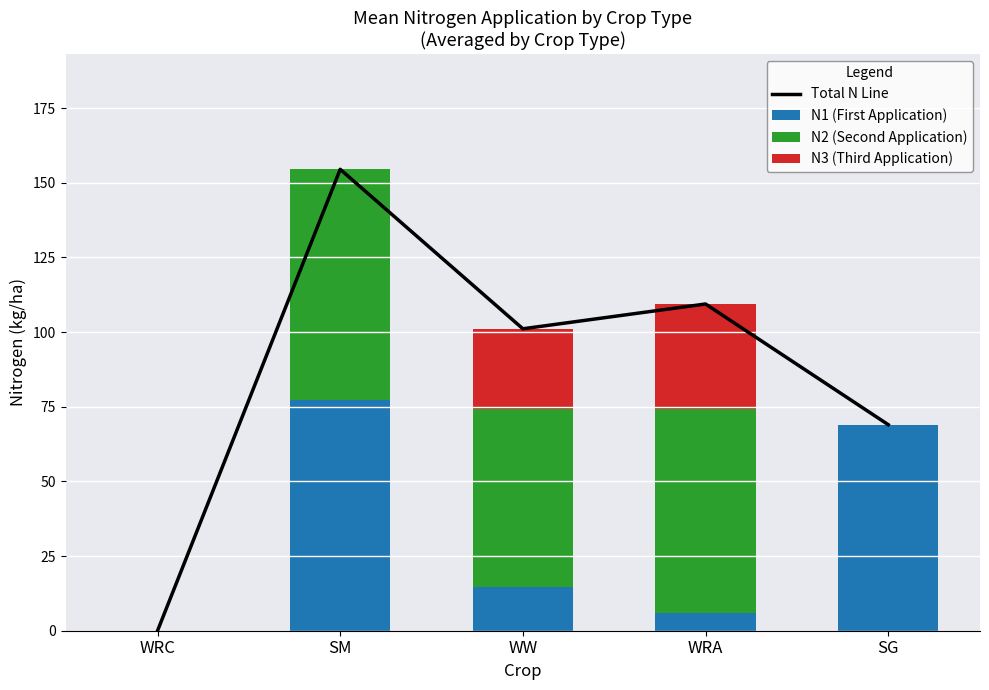

Count the number of categories in the chart.

5